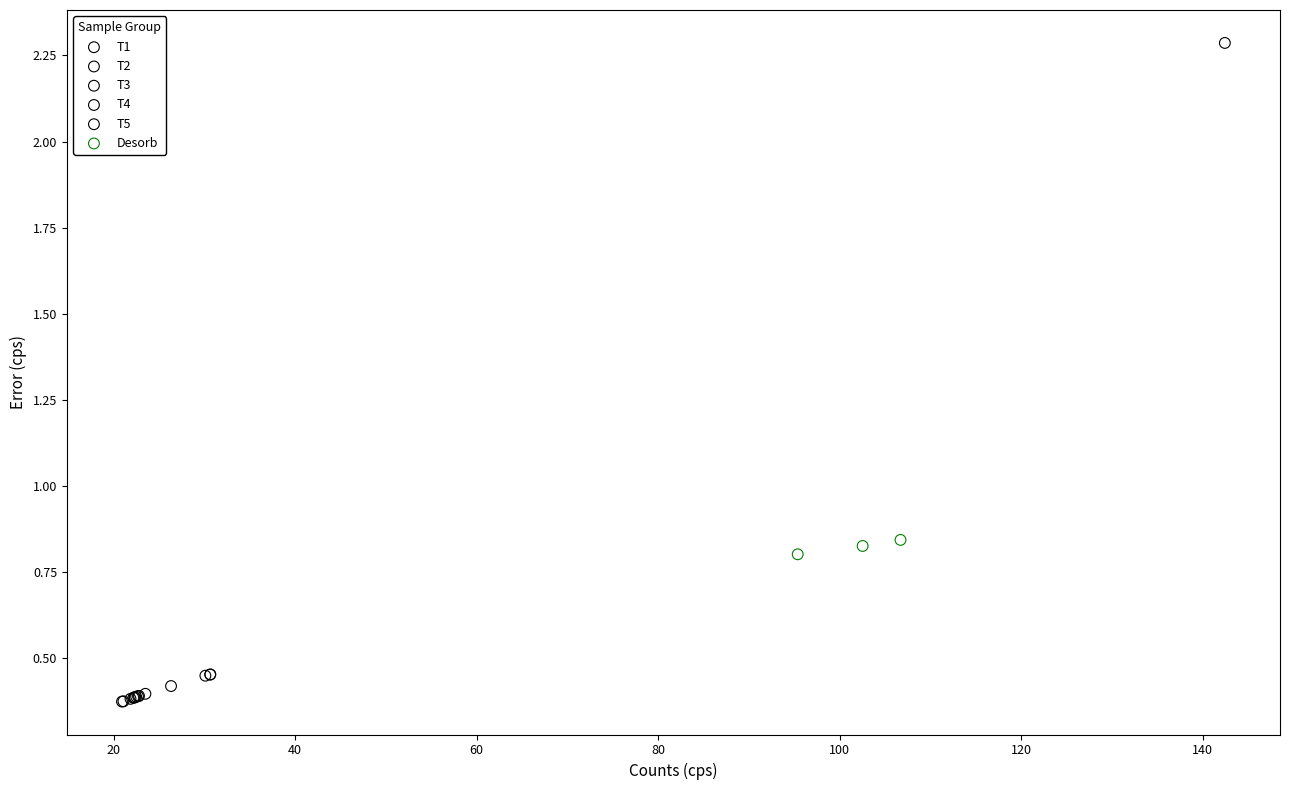

Which series has the largest Y range (max minus min)?

T2